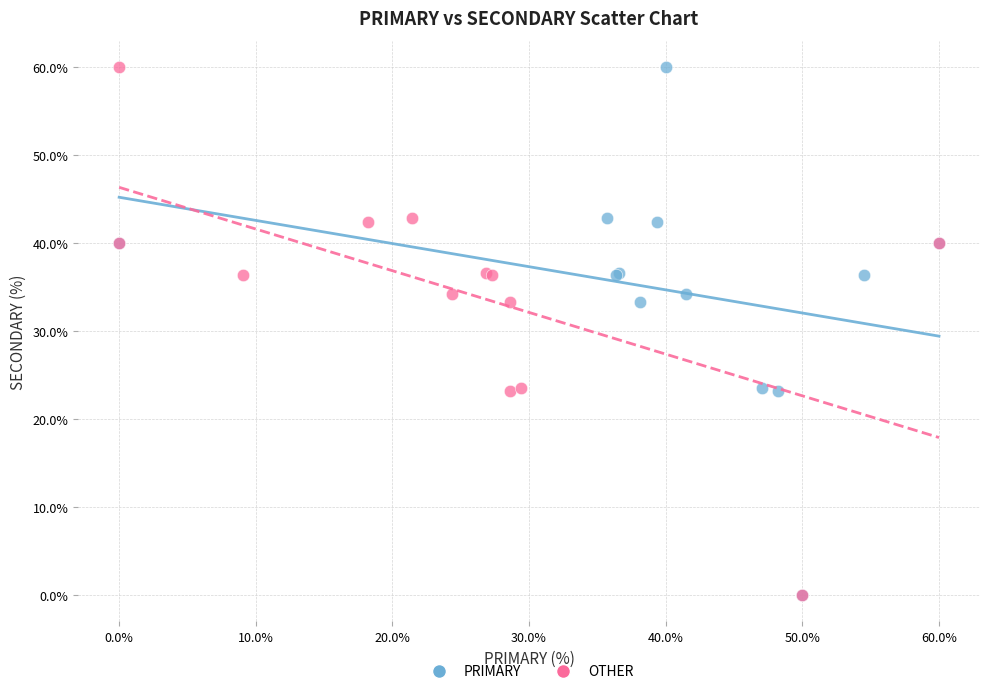

What are all the series names shown in the legend?

PRIMARY, OTHER